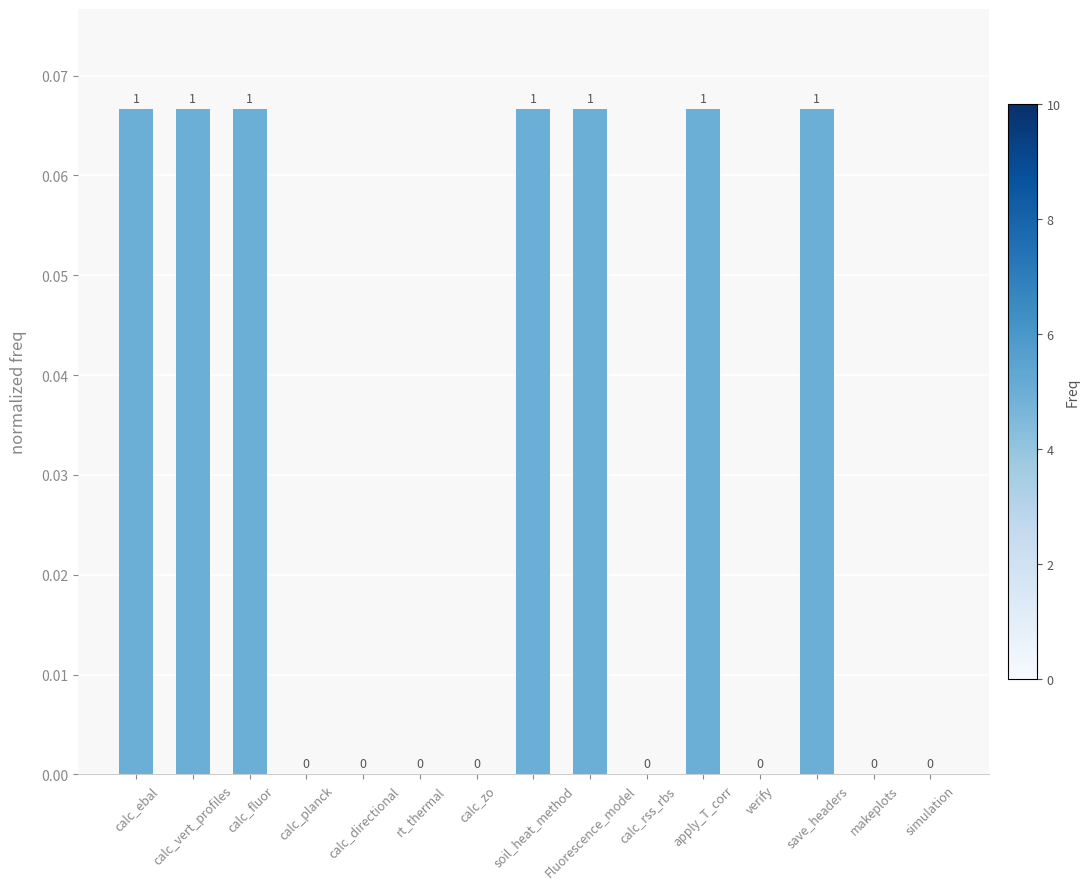

Is it true that the value at calc_vert_profiles is 0.0?

False